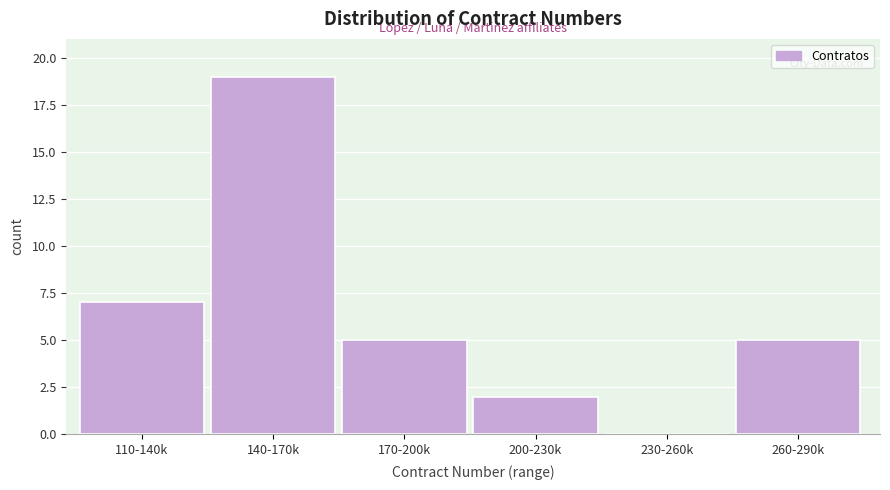

Reading left to right, extract all data points from this chart.

110-140k=7	140-170k=19	170-200k=5	200-230k=2	230-260k=0	260-290k=5